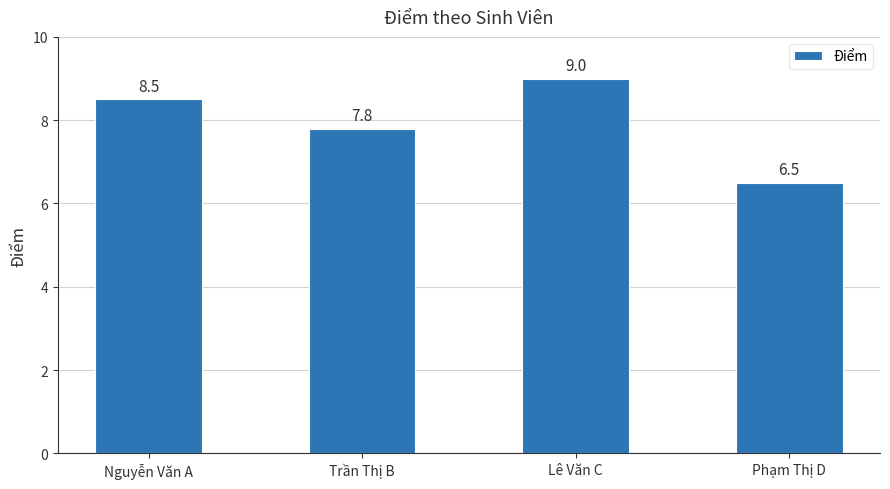

Rank the categories by value from highest to lowest.

Lê Văn C, Nguyễn Văn A, Trần Thị B, Phạm Thị D